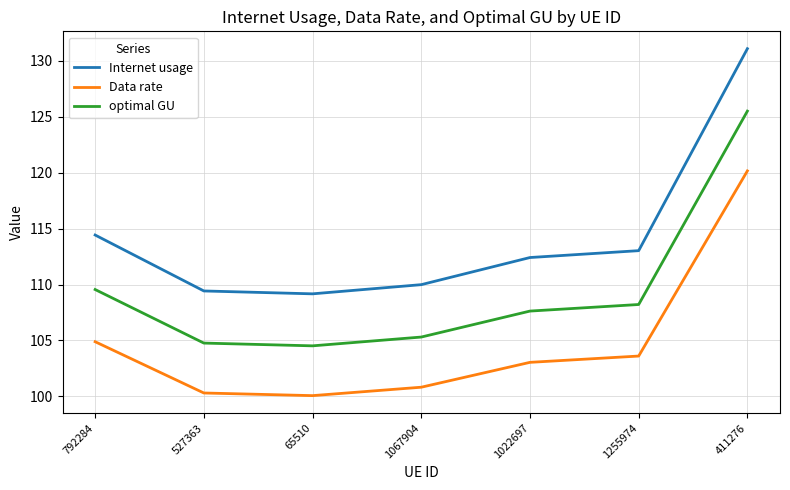

What is the sum of the Internet usage values at 1067904 and 411276?

241.1